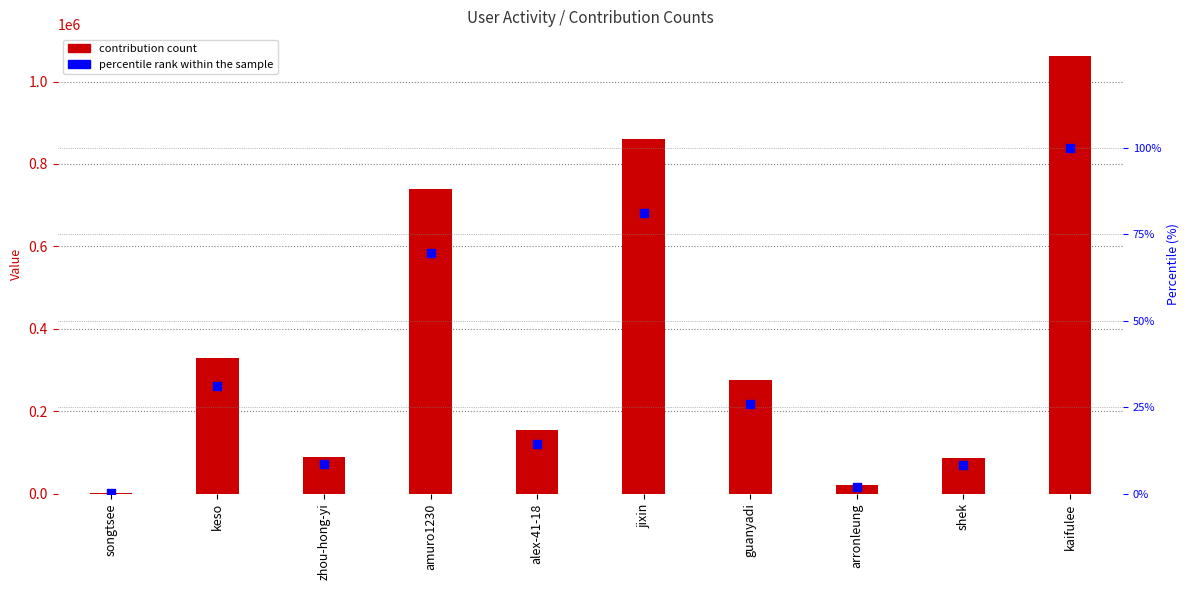

What is the total value across all series at shek?

86452.1